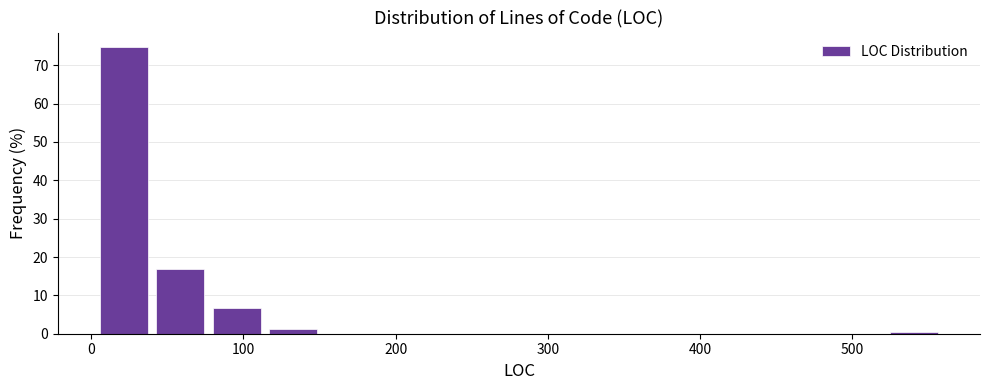

Around what value on the x-axis is the tallest bar? Give the approximate position of its centre, as read against the axis.

20